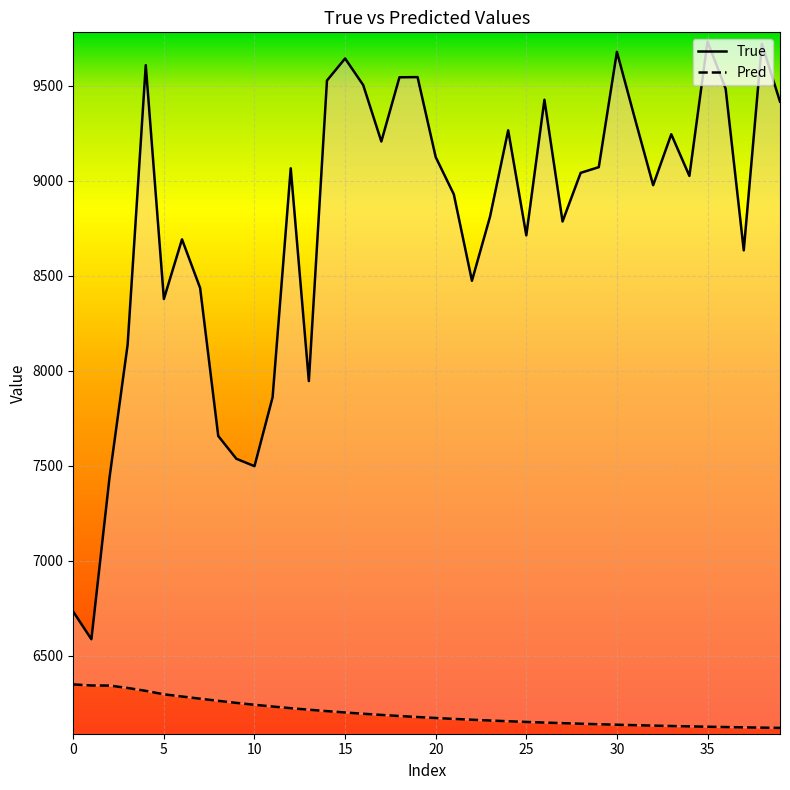

What are all the series names shown in the legend?

True, Pred